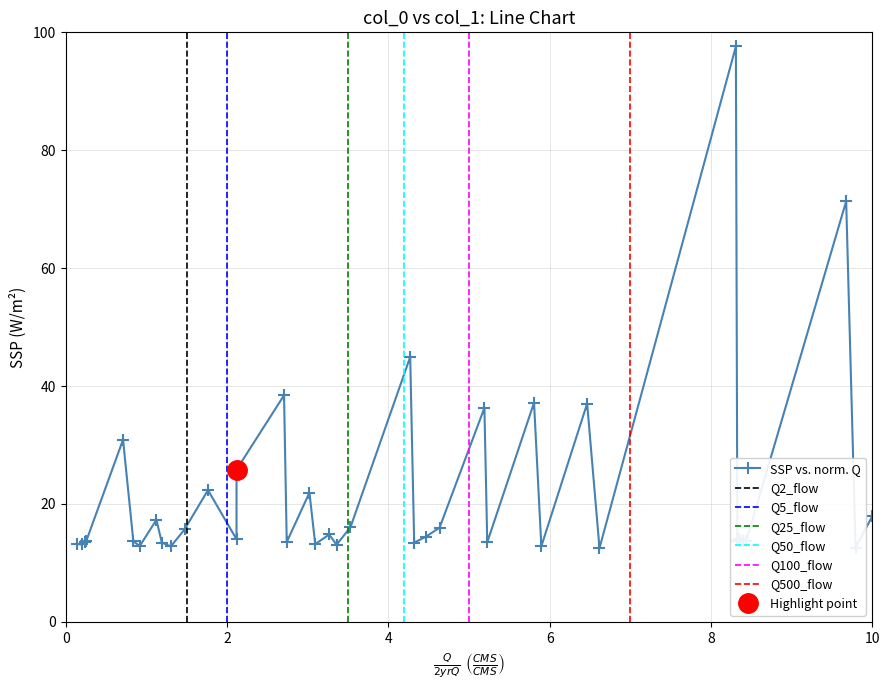

What is the value of the 19th point from the left?

14.8